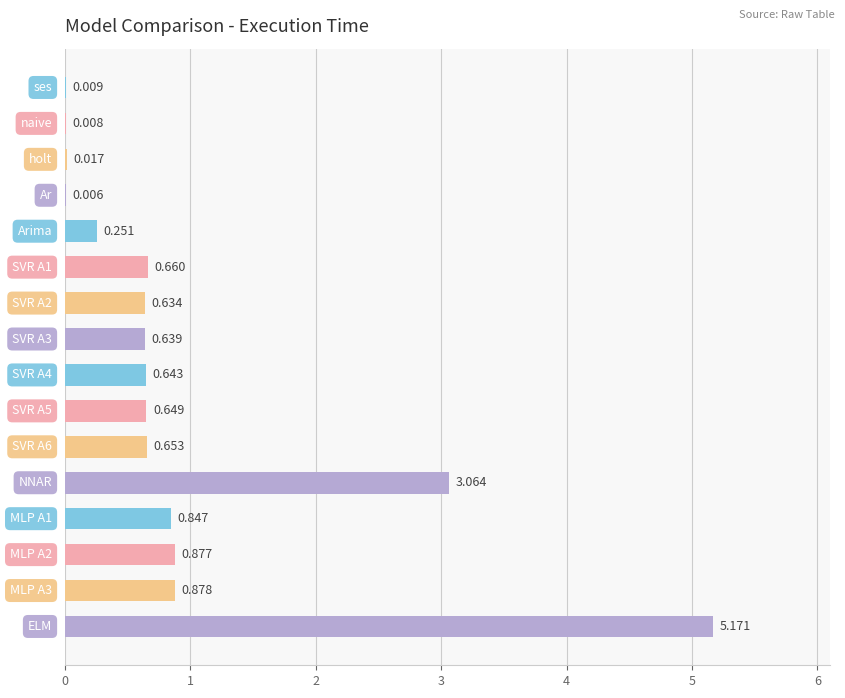

At which category does the chart reach its peak across all series?

ELM